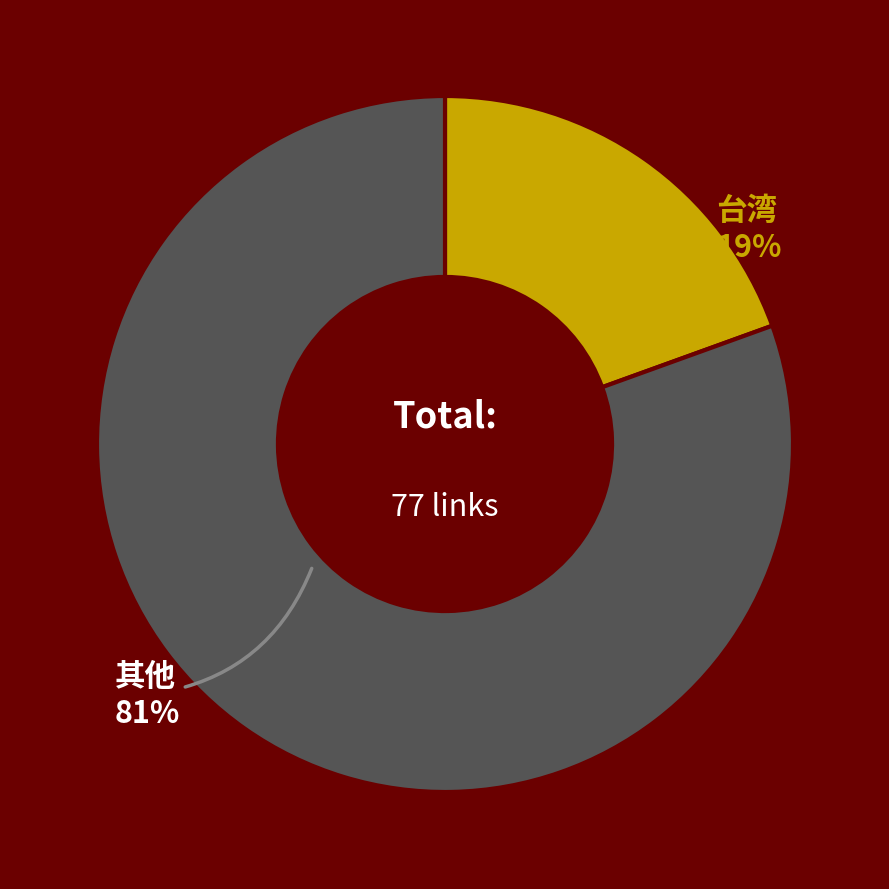

True or false: 台湾 accounts for 5% of the total.

False